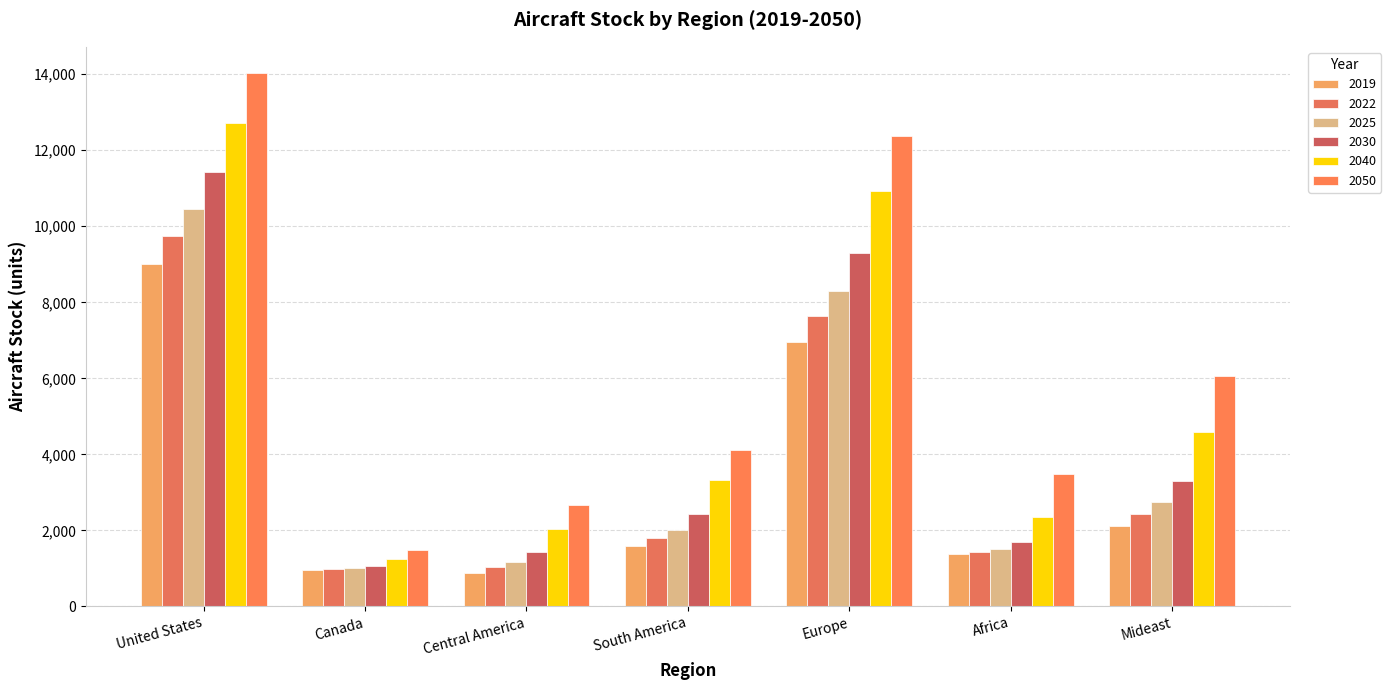

Is it true that 2050 equals 3003.0 at Mideast?

False